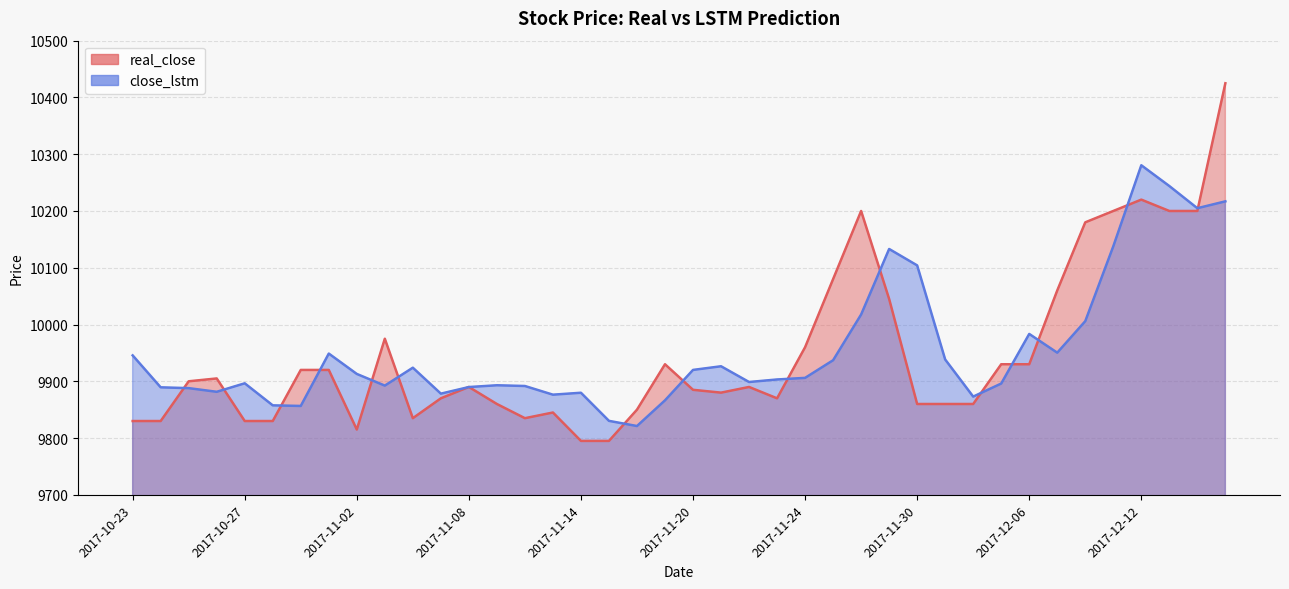

What are all the series names shown in the legend?

real_close, close_lstm